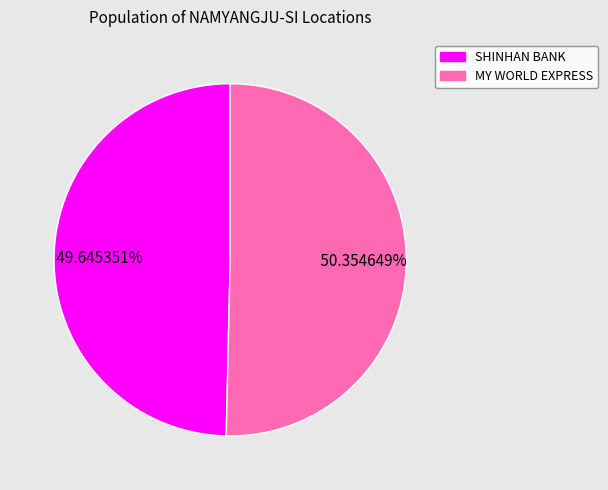

Is there a majority slice in this chart?

Yes